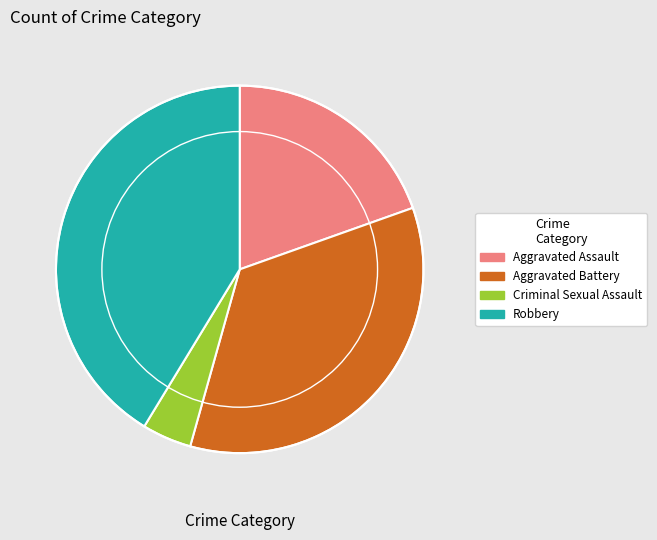

Is there any slice that represents more than half of the pie?

No